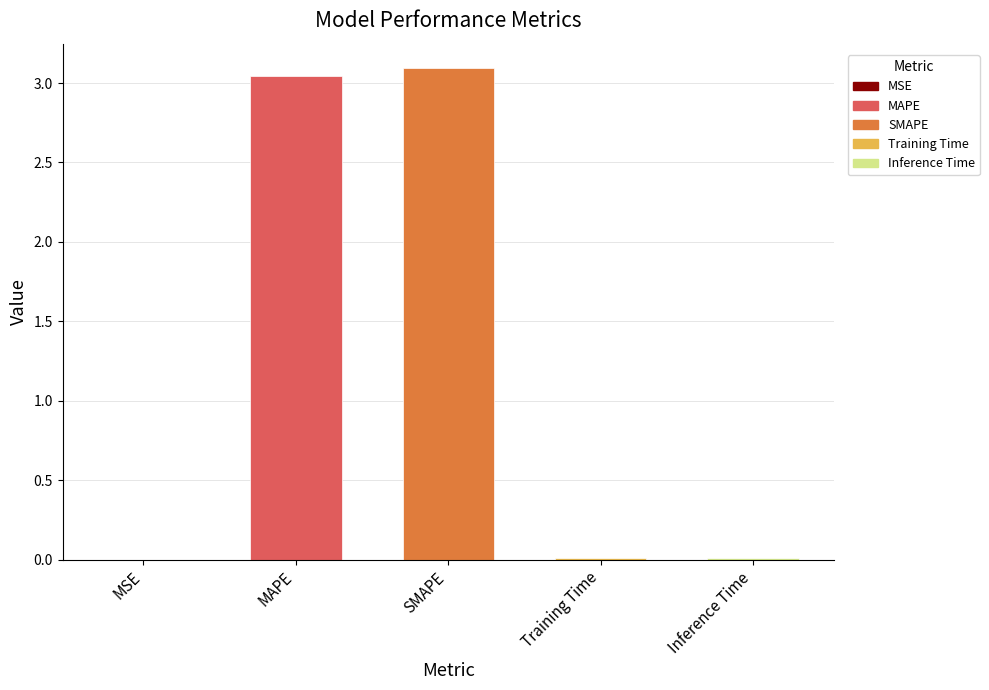

At which category does the chart reach its peak across all series?

SMAPE